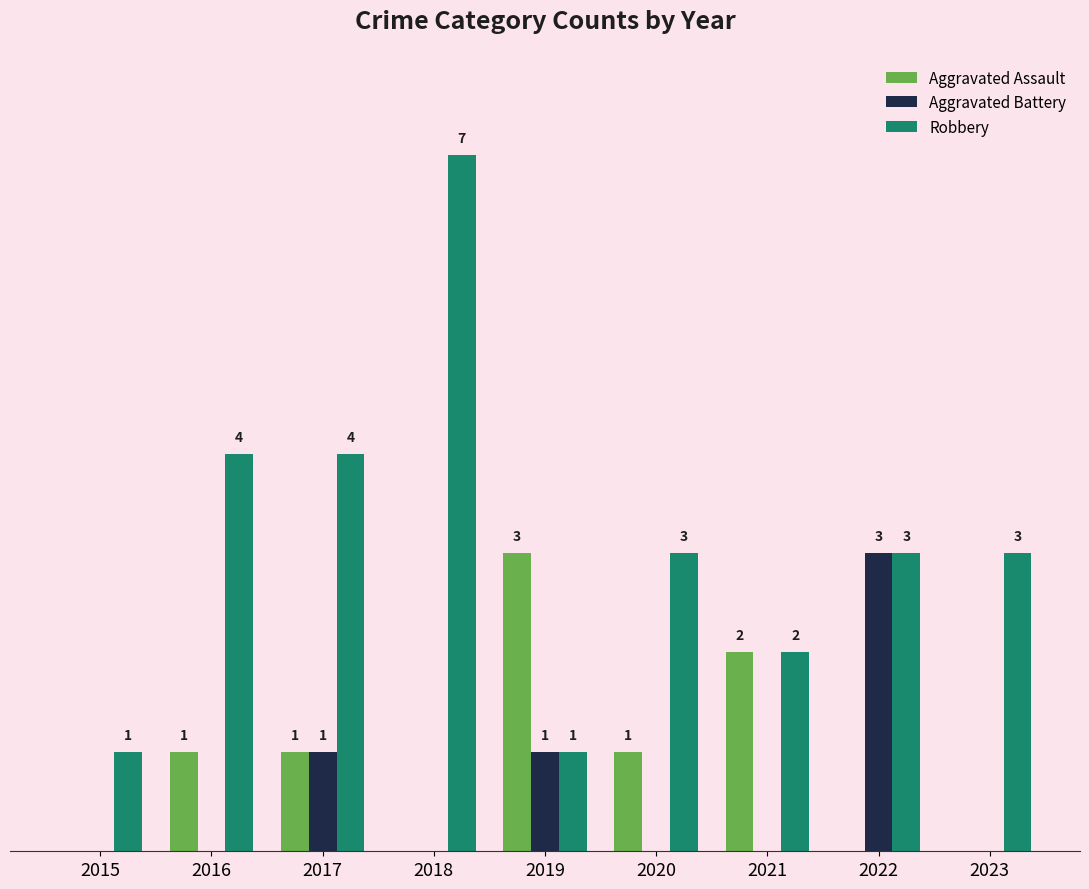

Are the bars horizontal?

No